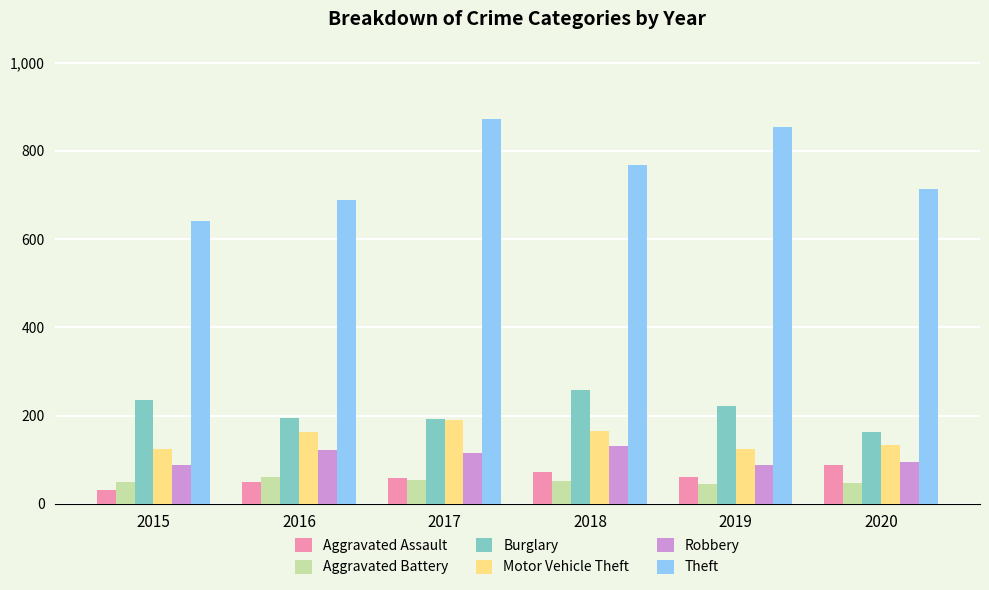

Which category has the lowest value in the Burglary series?

2020